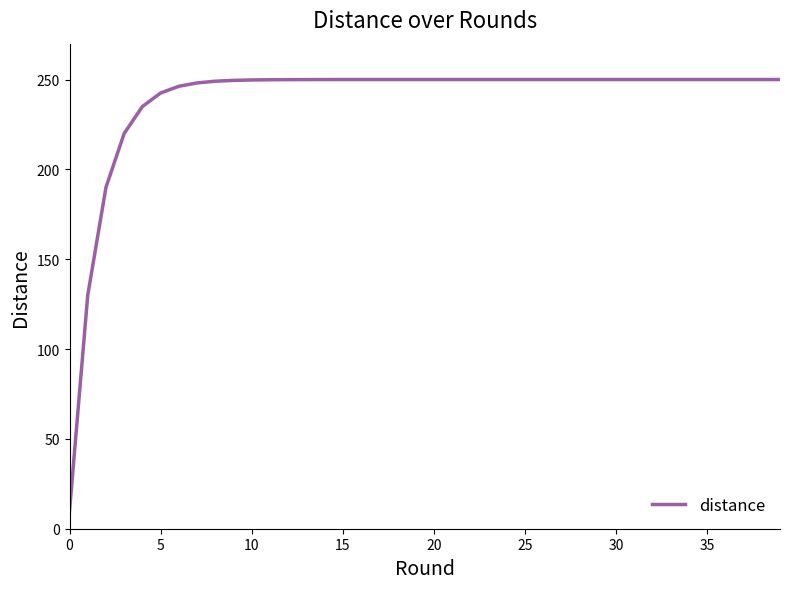

What is the difference between the maximum and minimum values?

240.0